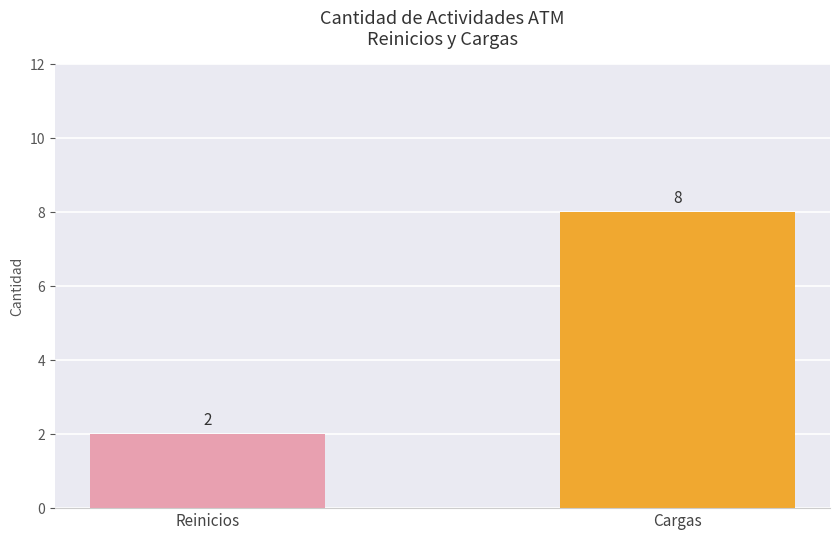

Reading left to right, transcribe all the data shown in this chart.

2	8